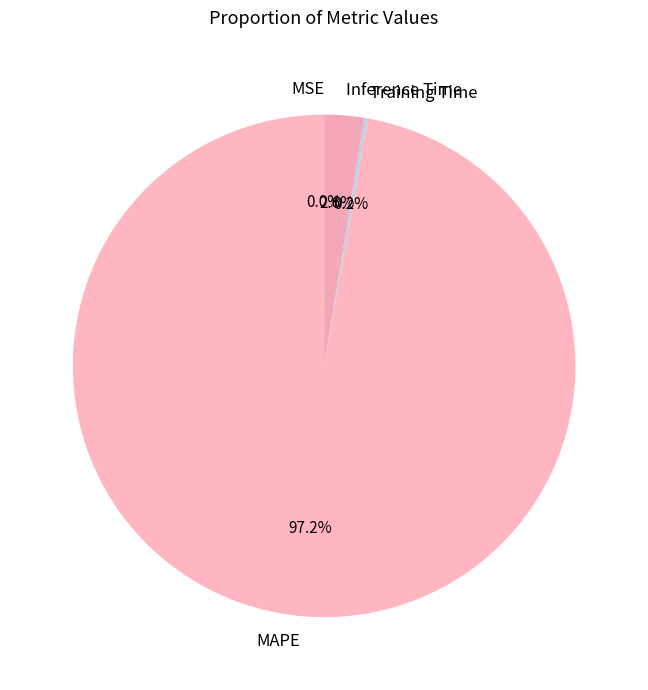

Does any single category account for the majority?

Yes